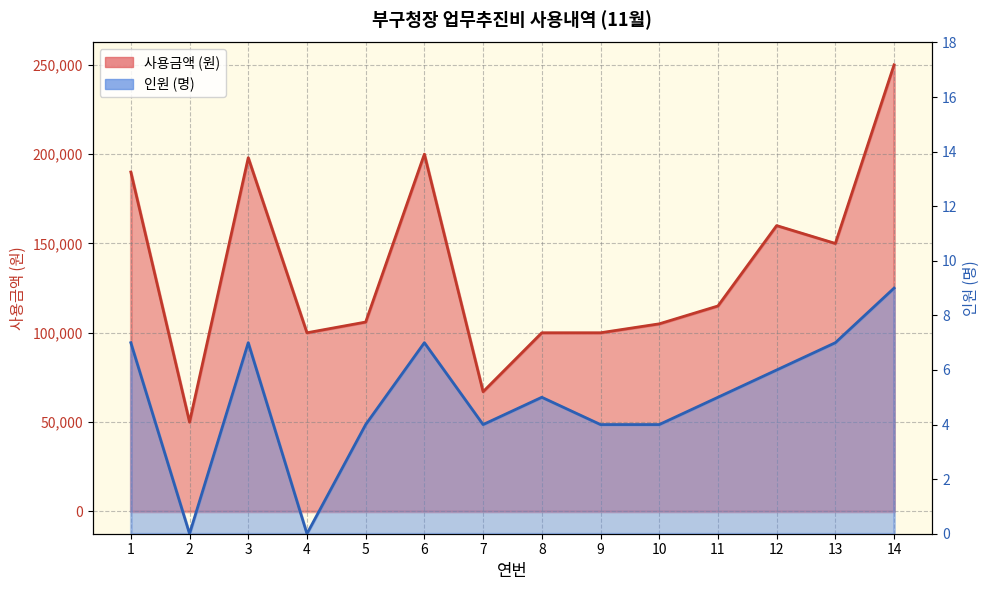

Does the chart have visible grid lines?

Yes